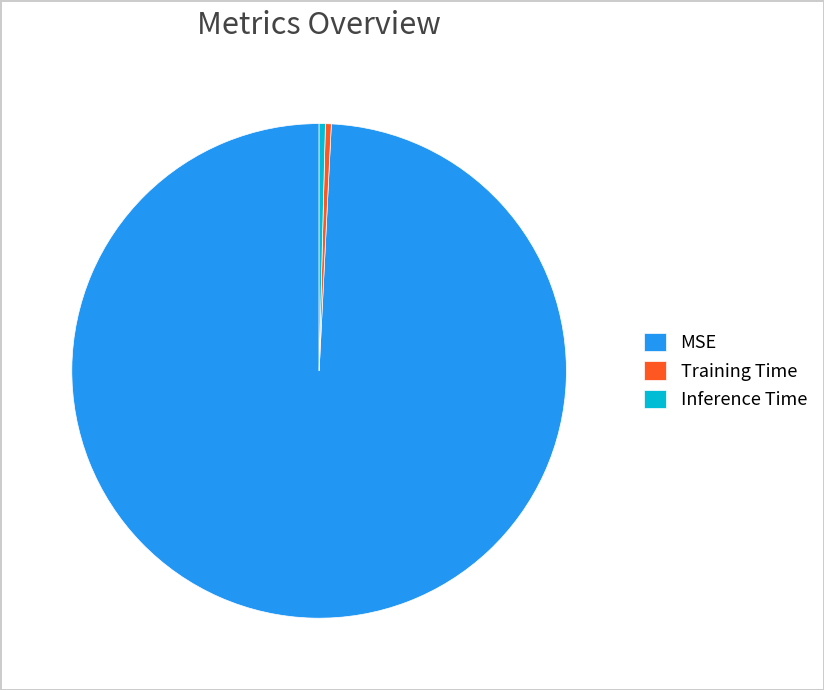

Count the number of slices in the pie.

3